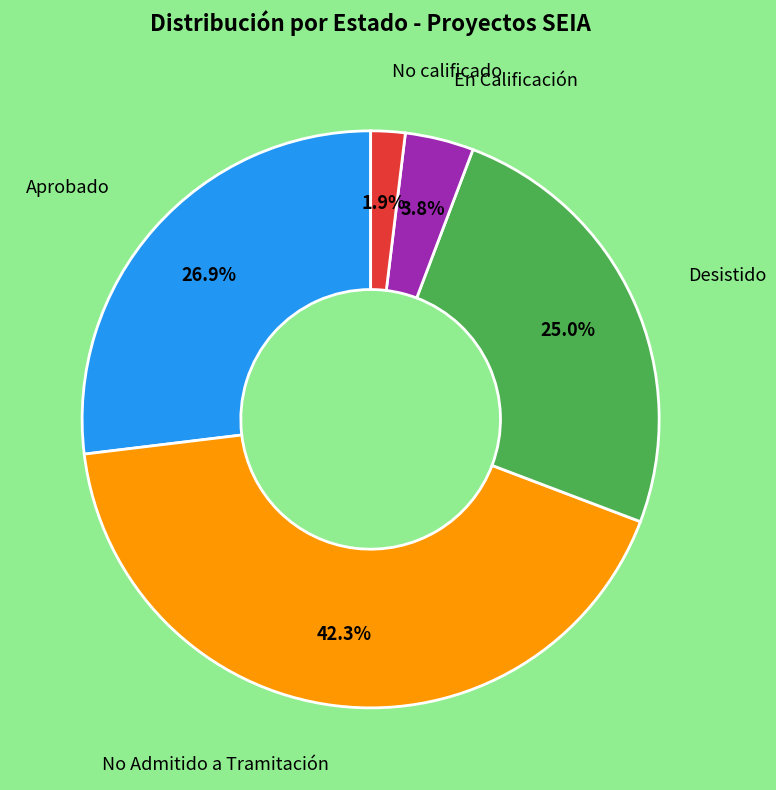

Is there a majority slice in this chart?

No